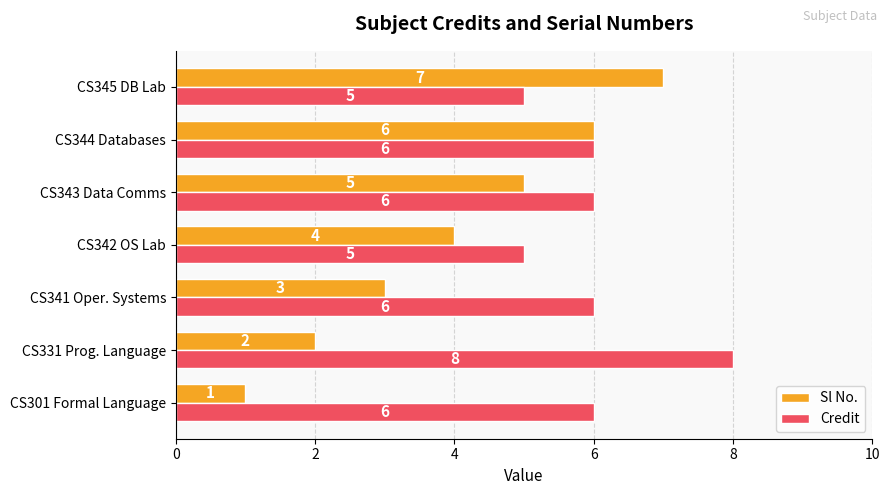

What is the average value of the Sl No. series?

4